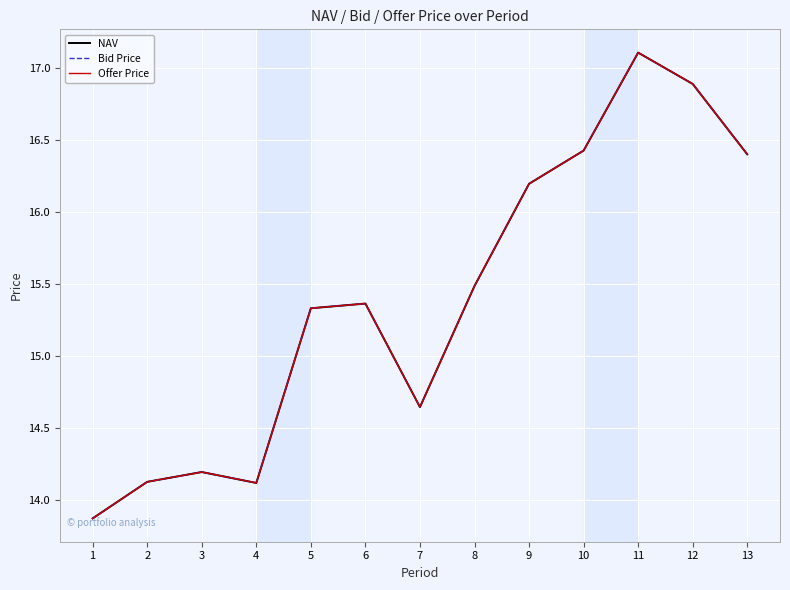

At 1, list the series in order from largest to smallest.

NAV, Bid Price, Offer Price